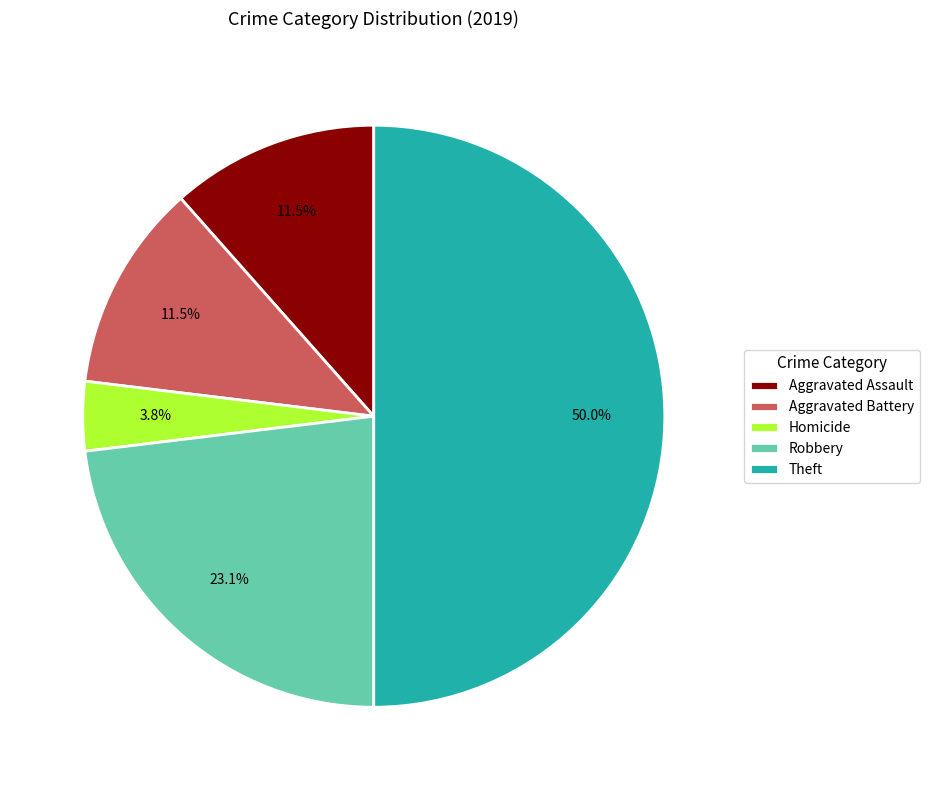

Which has a higher value, Theft or Robbery?

Theft